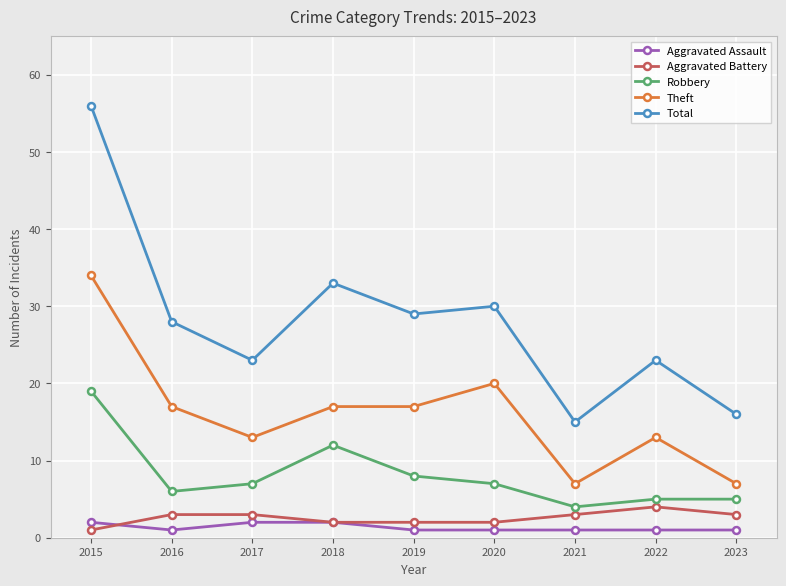

At which label is Robbery closest to 11?

2018